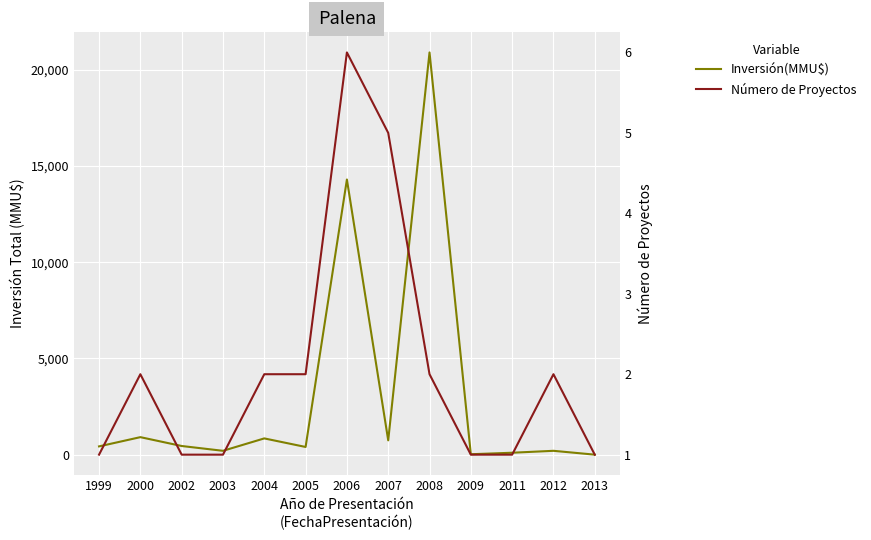

Is it true that Inversión(MMU$) equals 910 at 2000?

True